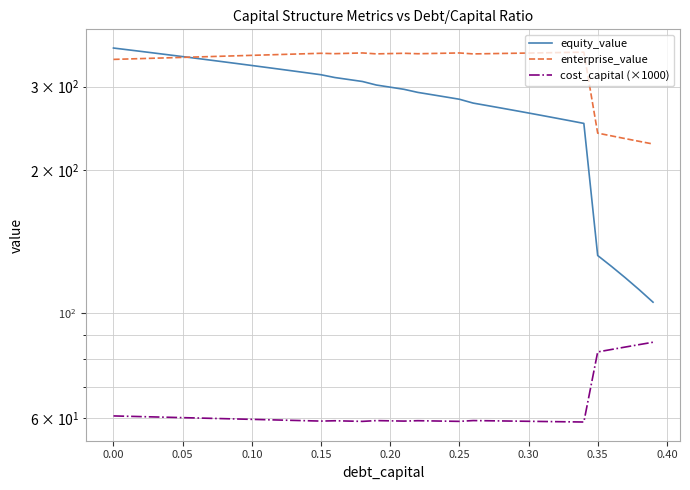

In enterprise_value, how many points are higher than both neighbors (excluding endpoints)?

5